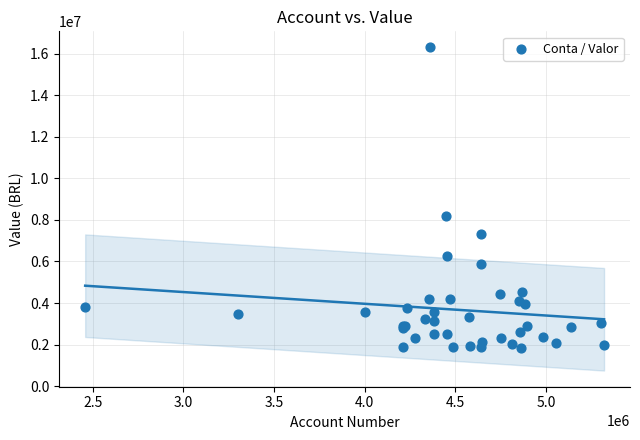

What Y value in the scatter plot is closest to 9068603?

8199969.1